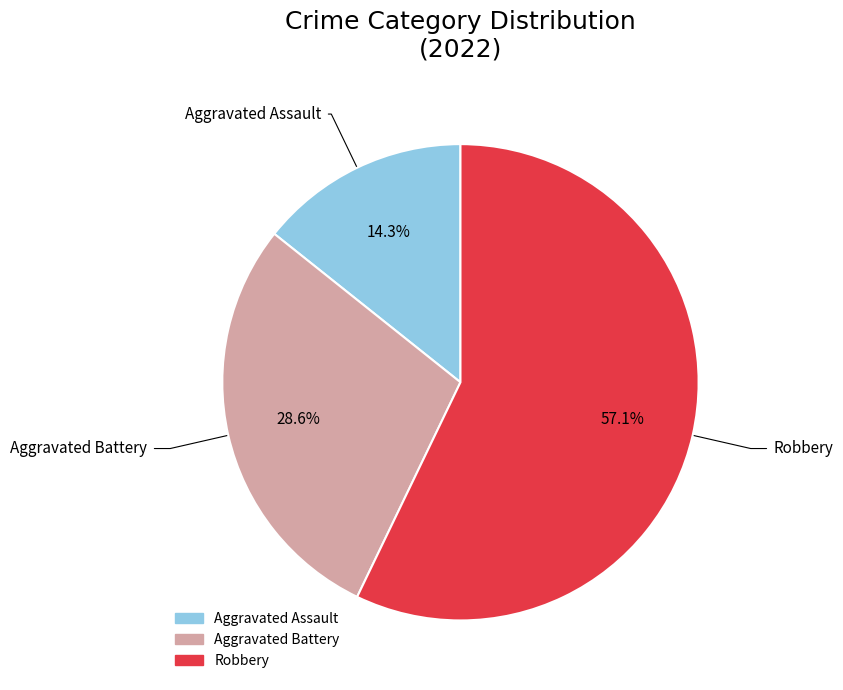

Which slice is the smallest?

Aggravated Assault